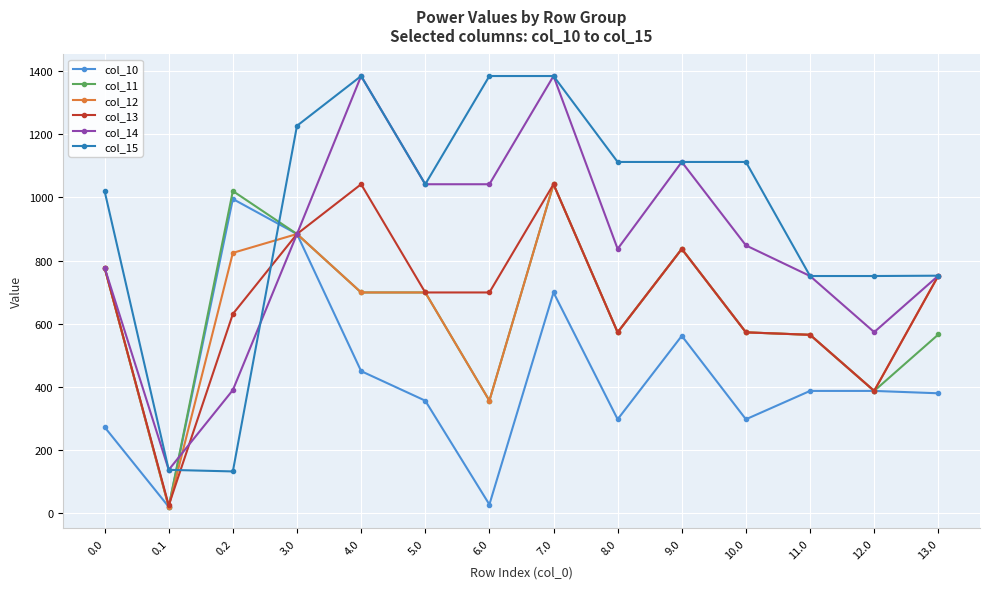

What is the value of the col_12 point at the 8th from the left?

1041.5